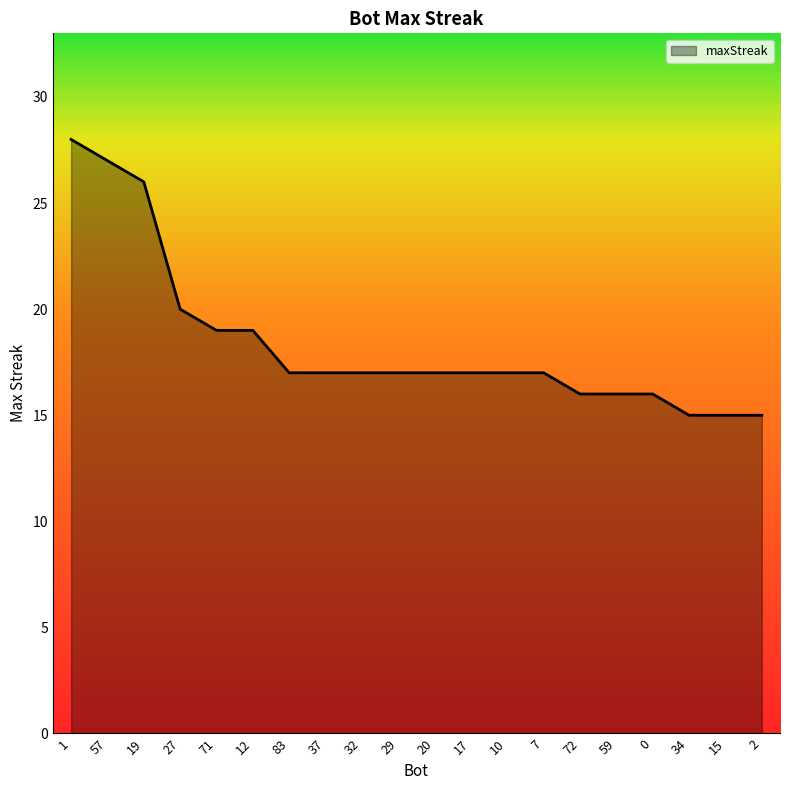

What is the change in value from 1 to 27?

-8